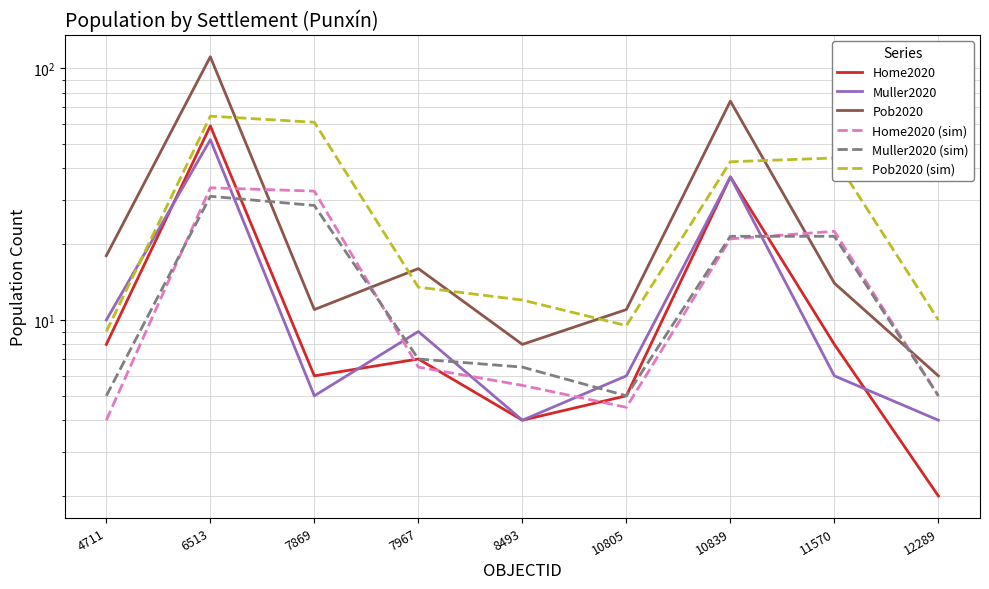

What are all the series names shown in the legend?

Home2020, Muller2020, Pob2020, Home2020 (sim), Muller2020 (sim), Pob2020 (sim)